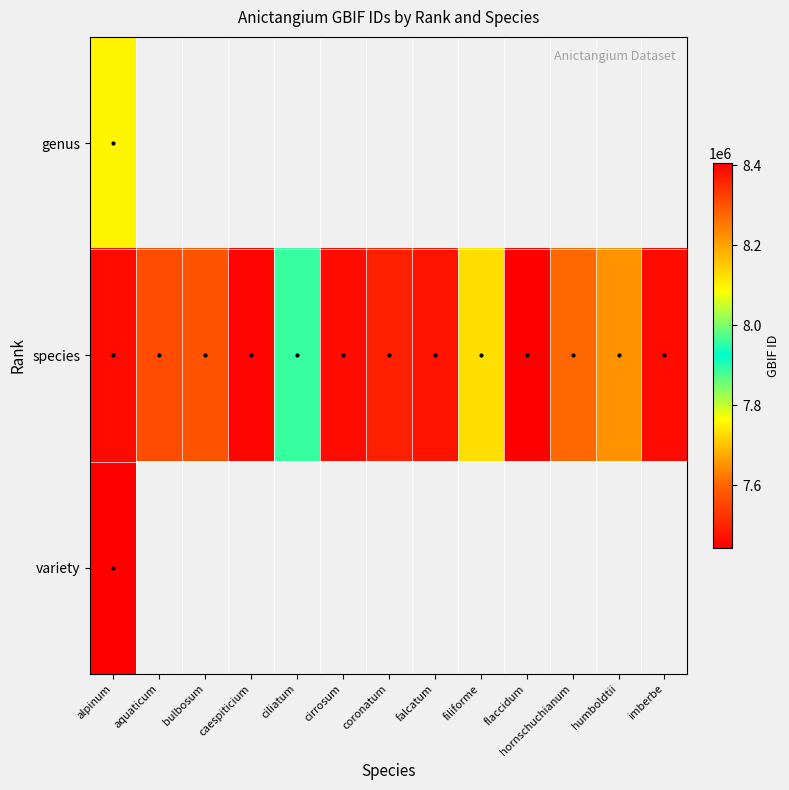

The value of species at caespiticium is 11431159.6. True or false?

False